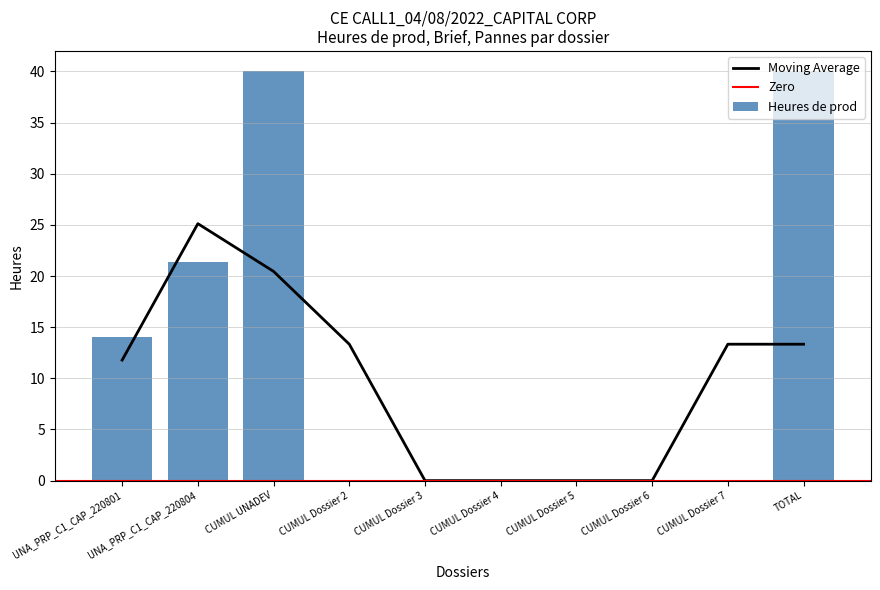

How many groups of bars are there?

10